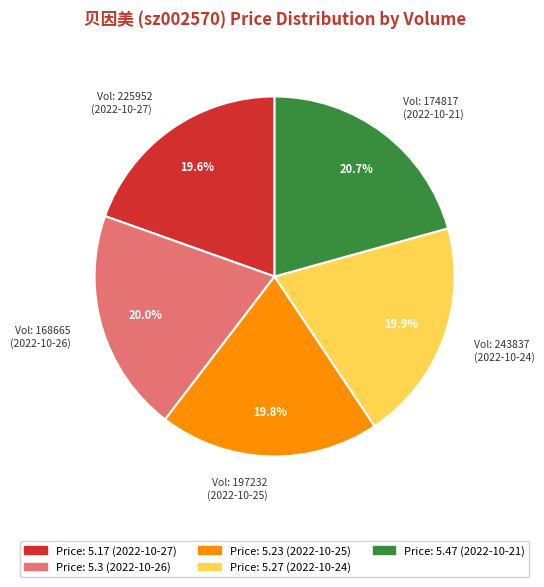

Which category has the biggest portion of the pie?

Vol: 174817 (2022-10-21)